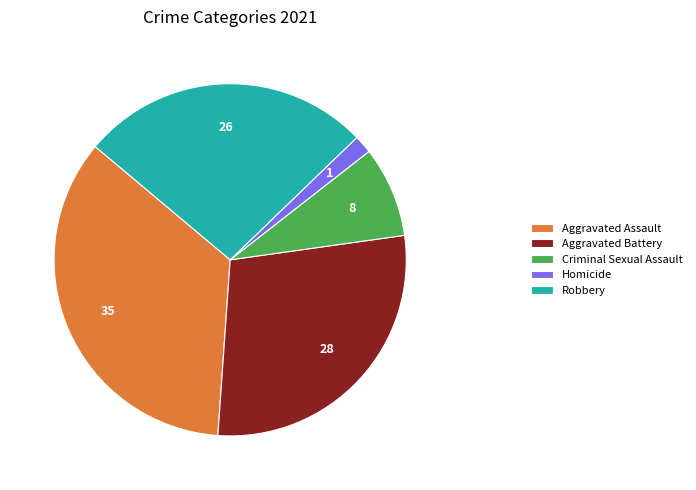

How many slices are in this pie chart?

5